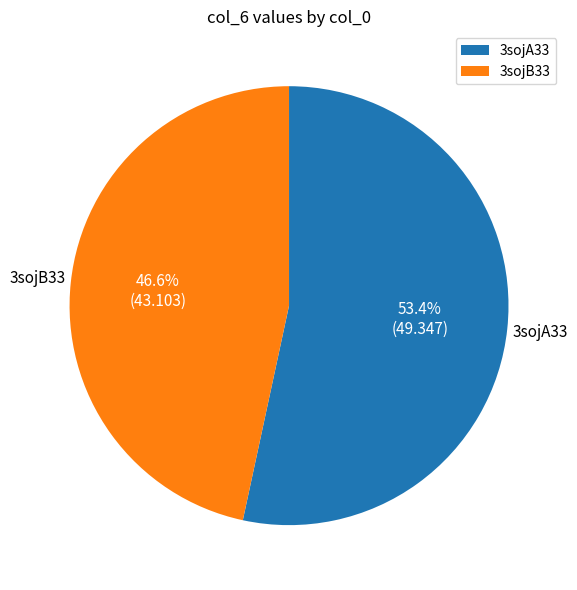

Count the number of slices in the pie.

2